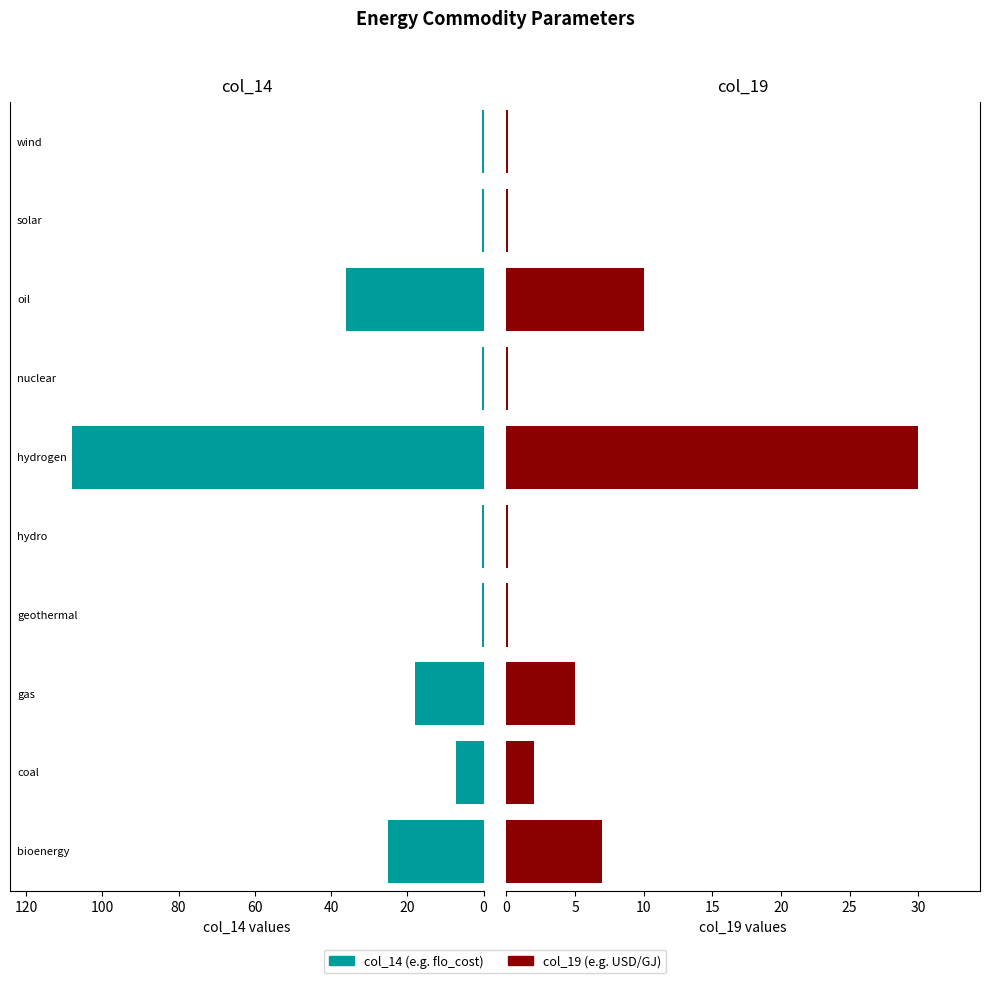

Rank the series by their maximum value, from highest to lowest.

col_14, col_19